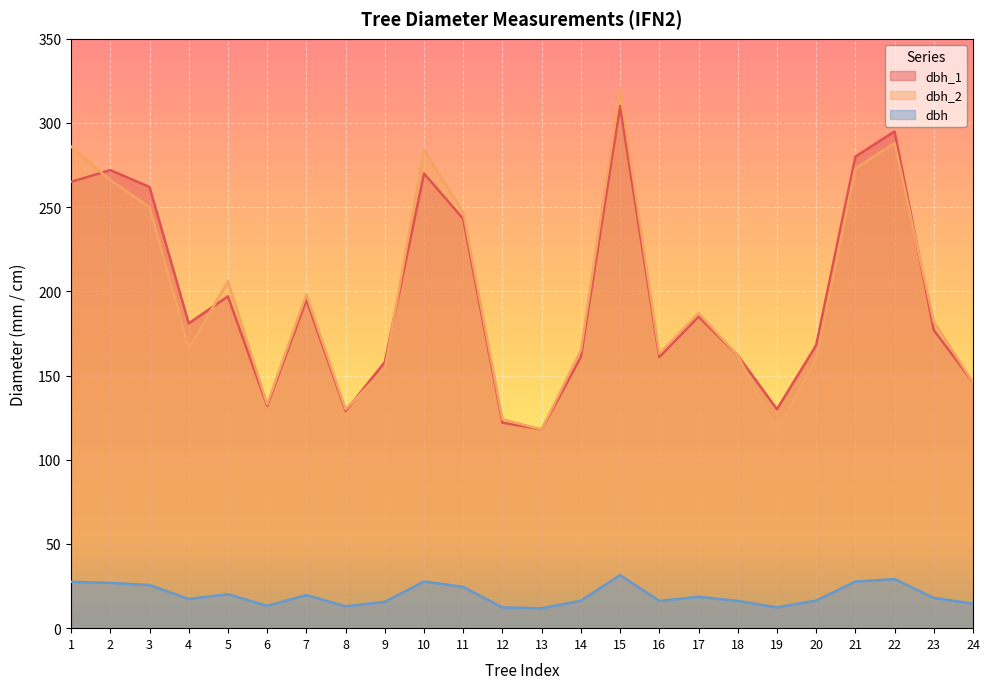

Does the chart display data point markers on the line(s)?

No